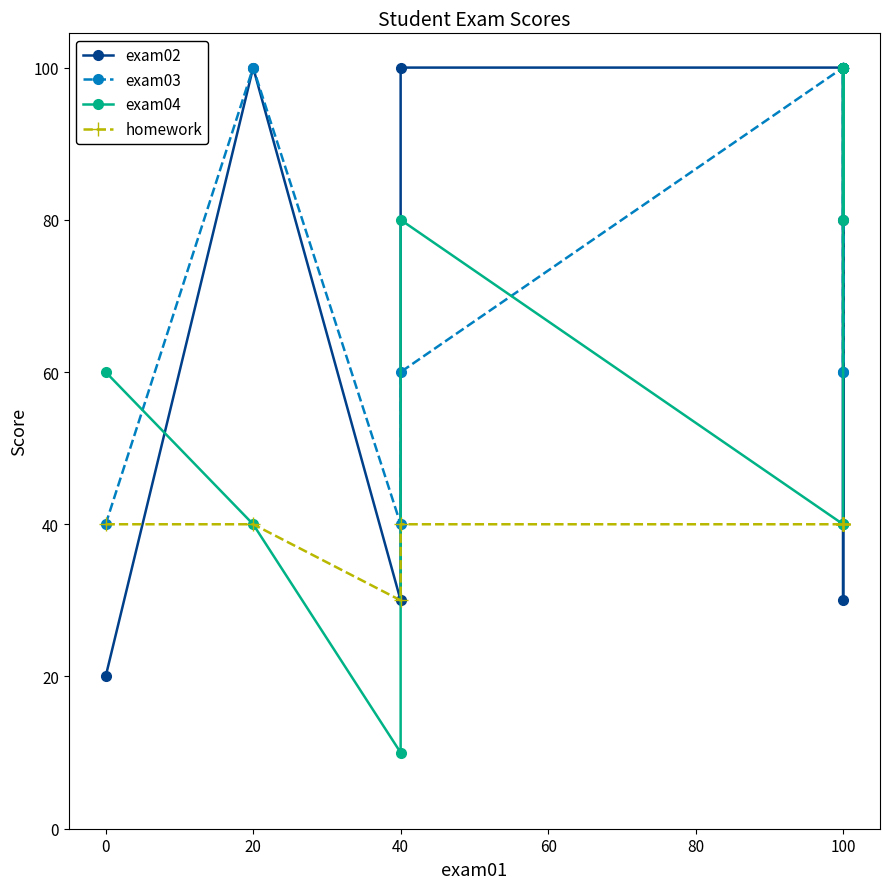

Which series ends up on top after the final intersection of exam03 and exam04?

exam03